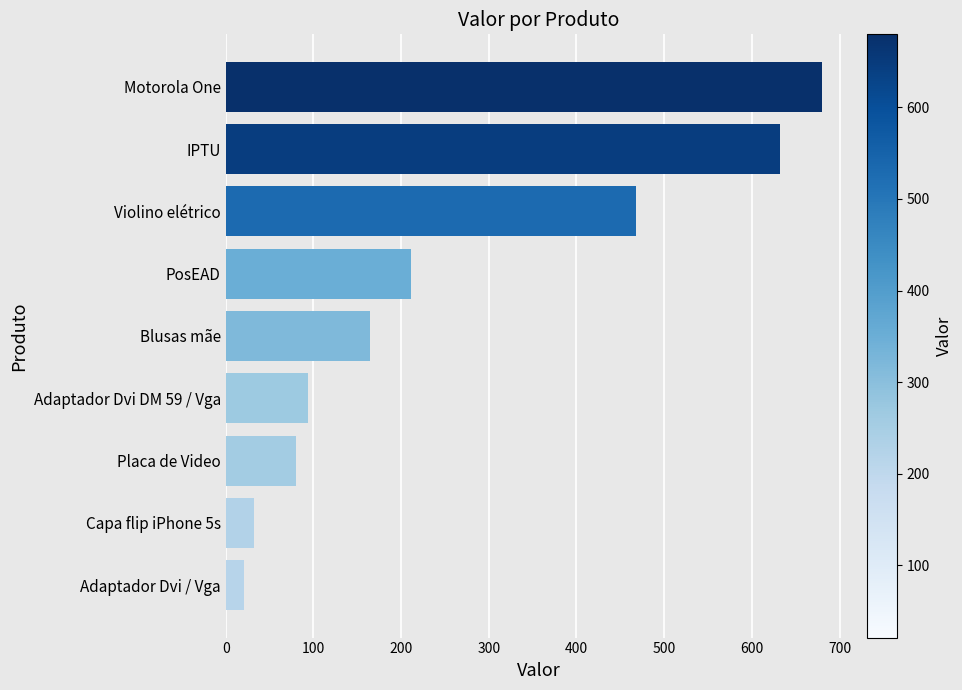

Is it true that the value at Placa de Video is 80.0?

True